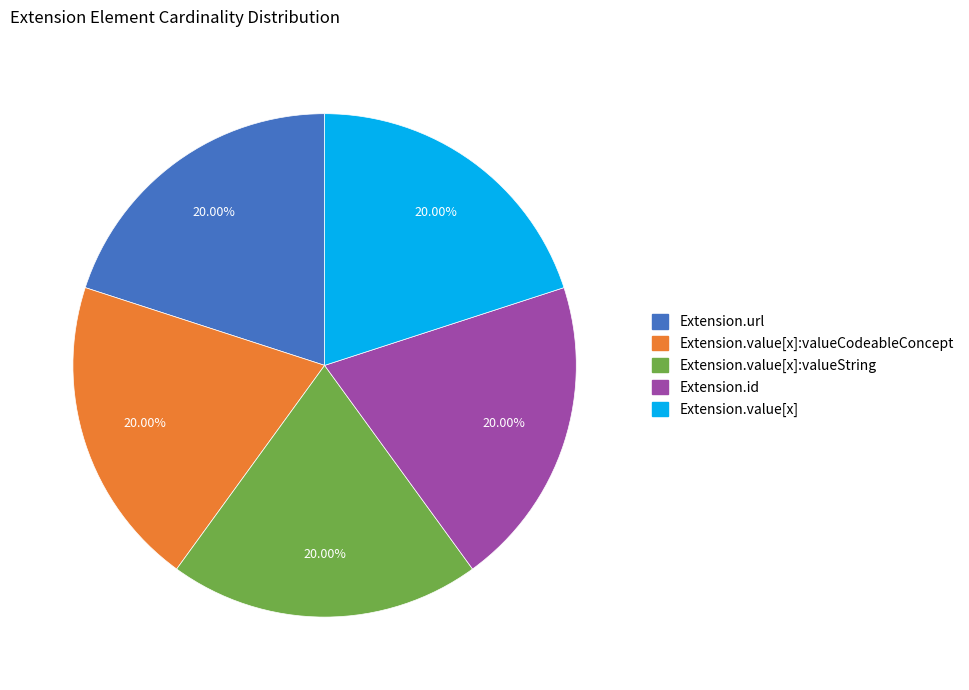

Does any single category account for the majority?

No